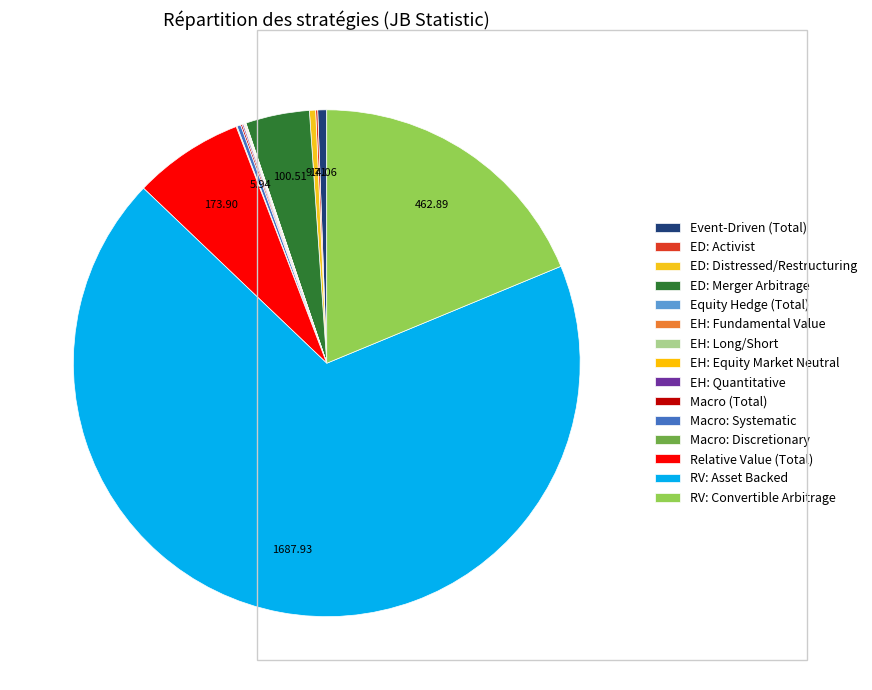

Count the number of slices in the pie.

15